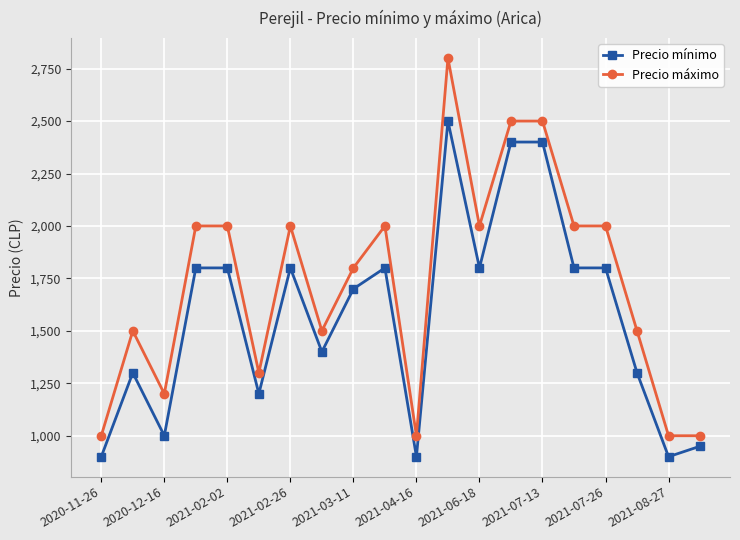

Does the chart have visible grid lines?

Yes